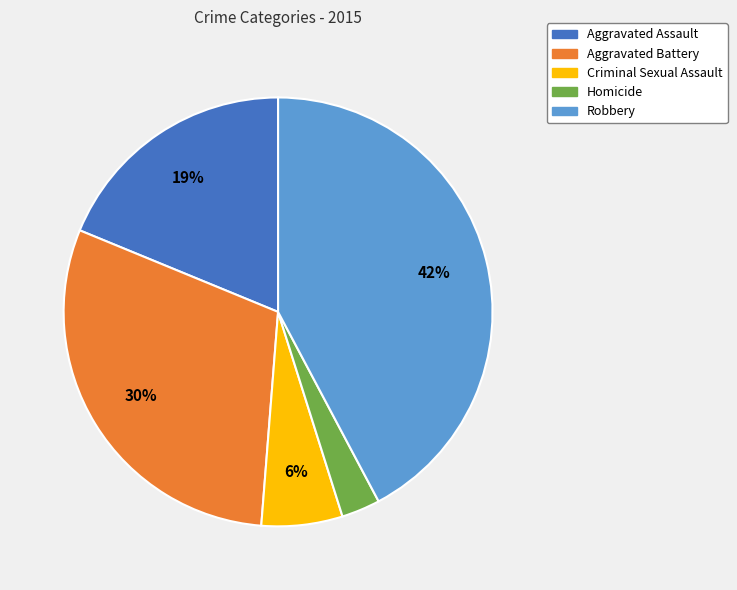

Is it true that Criminal Sexual Assault is 13% of the pie?

False